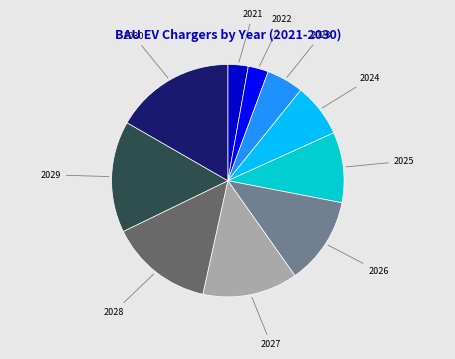

Is there any slice that represents more than half of the pie?

No